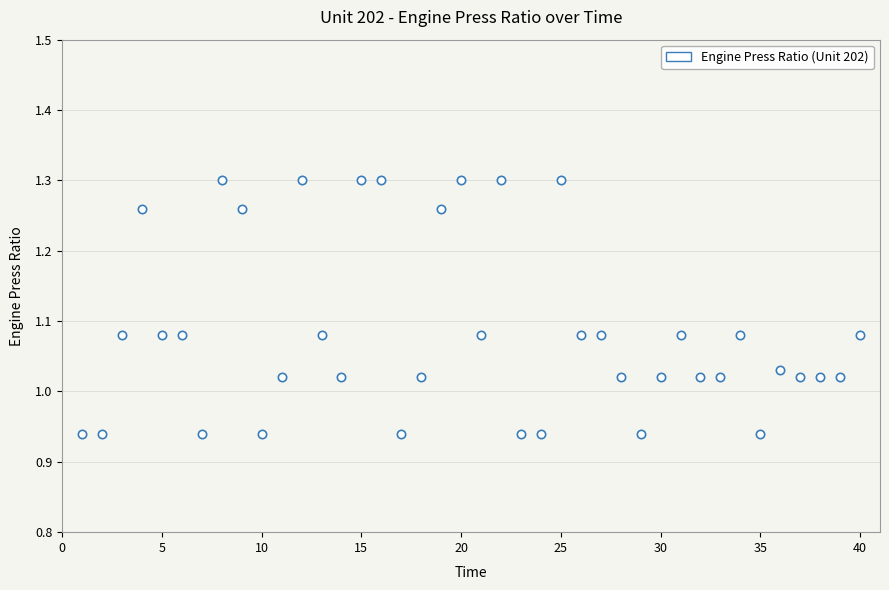

What is the range of X values (max minus min)?

39.0